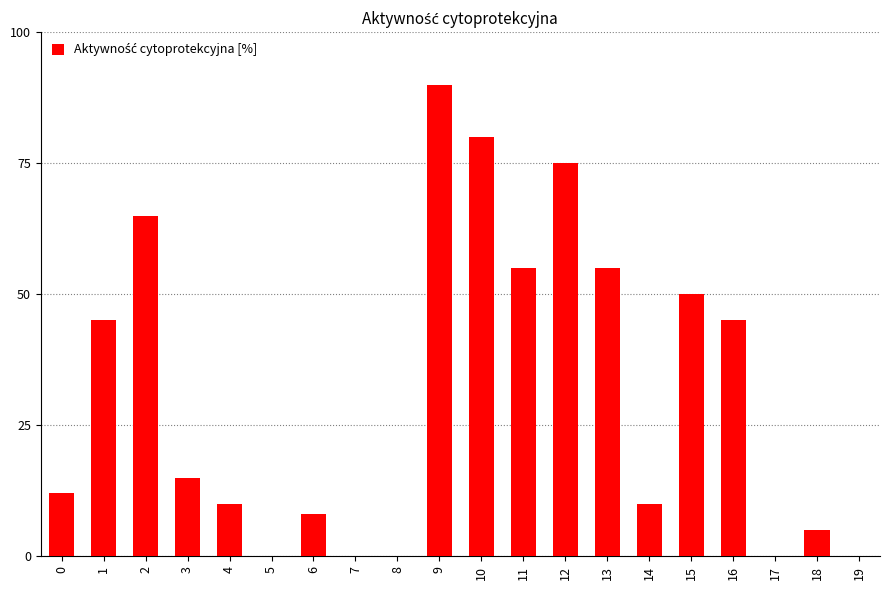

Are the bars horizontal?

No